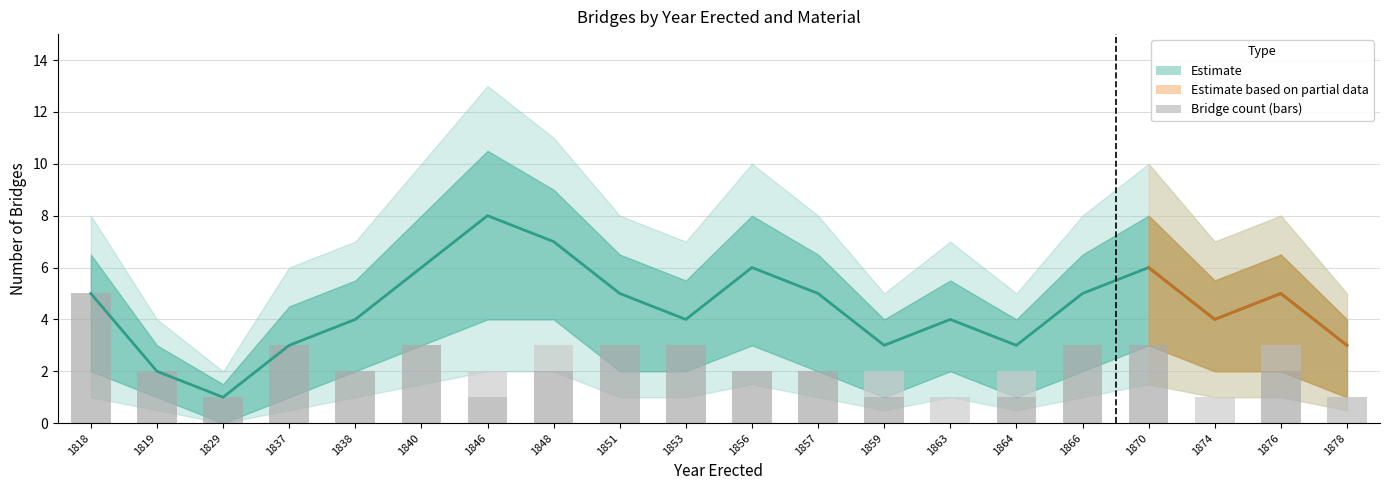

Which series has the widest spread of values?

Estimate